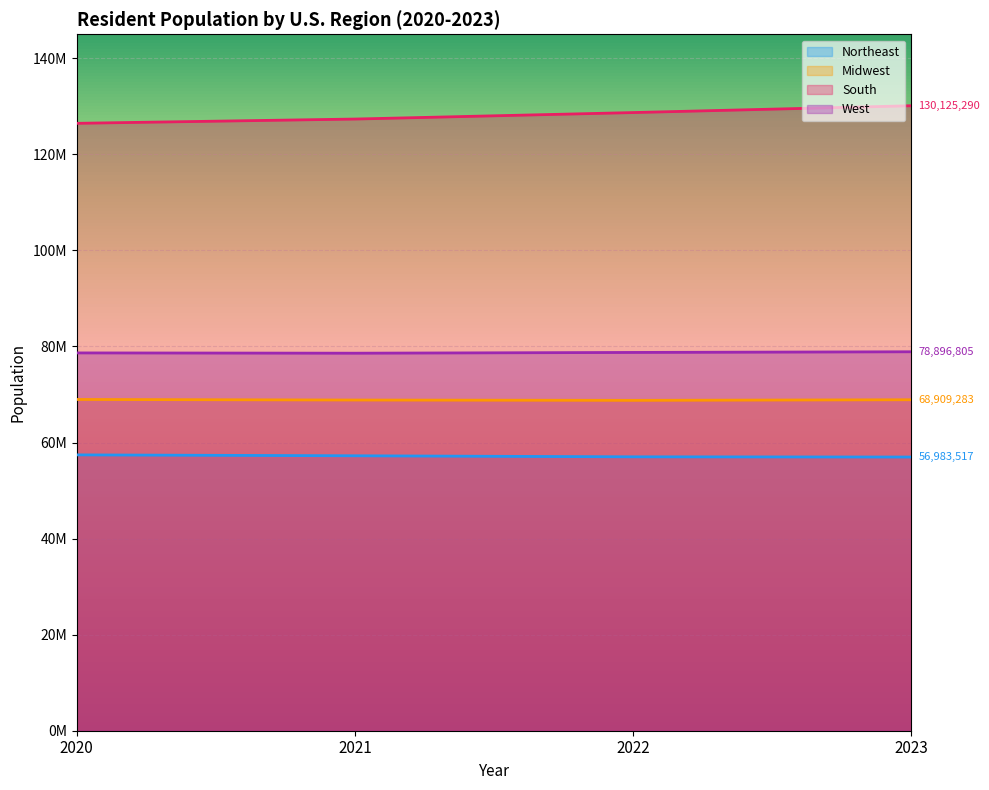

True or false: South has more than 0 points higher than both neighbors.

False